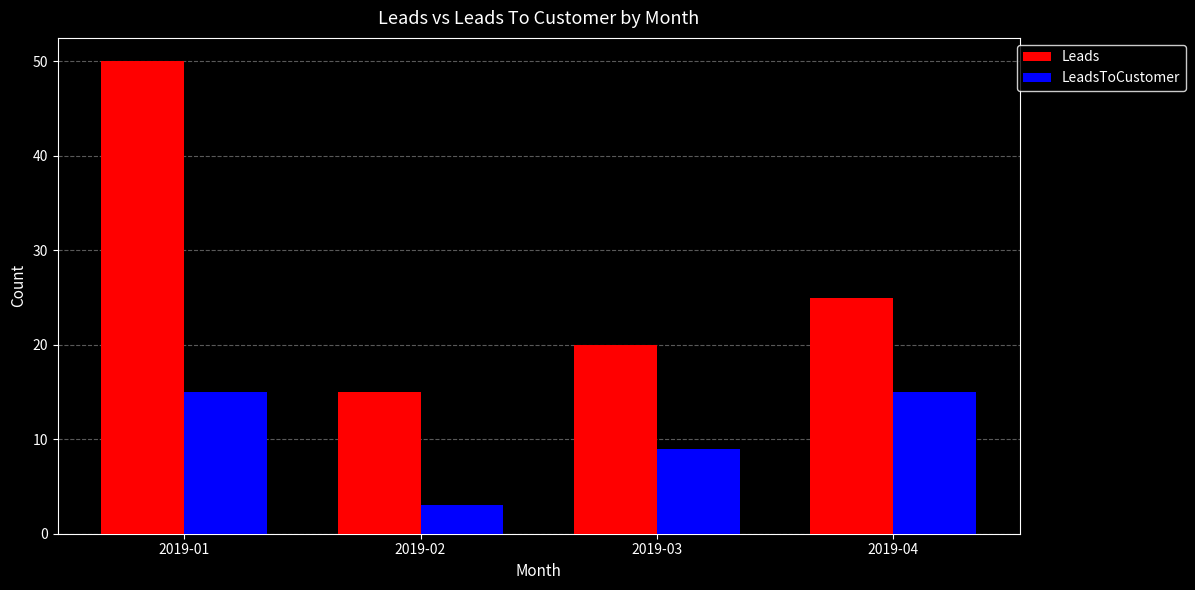

How many bars are there in total?

8